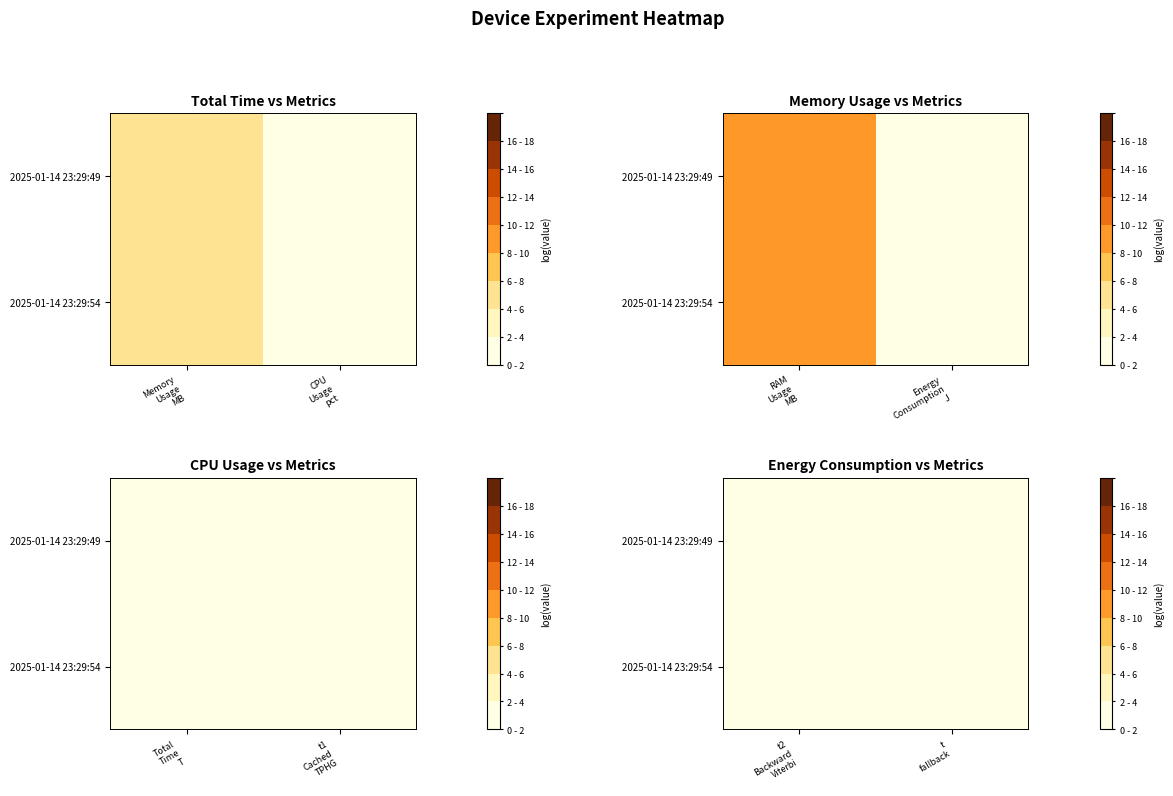

Which has a higher value, CPU
Usage
pct or Memory
Usage
MB?

Memory
Usage
MB